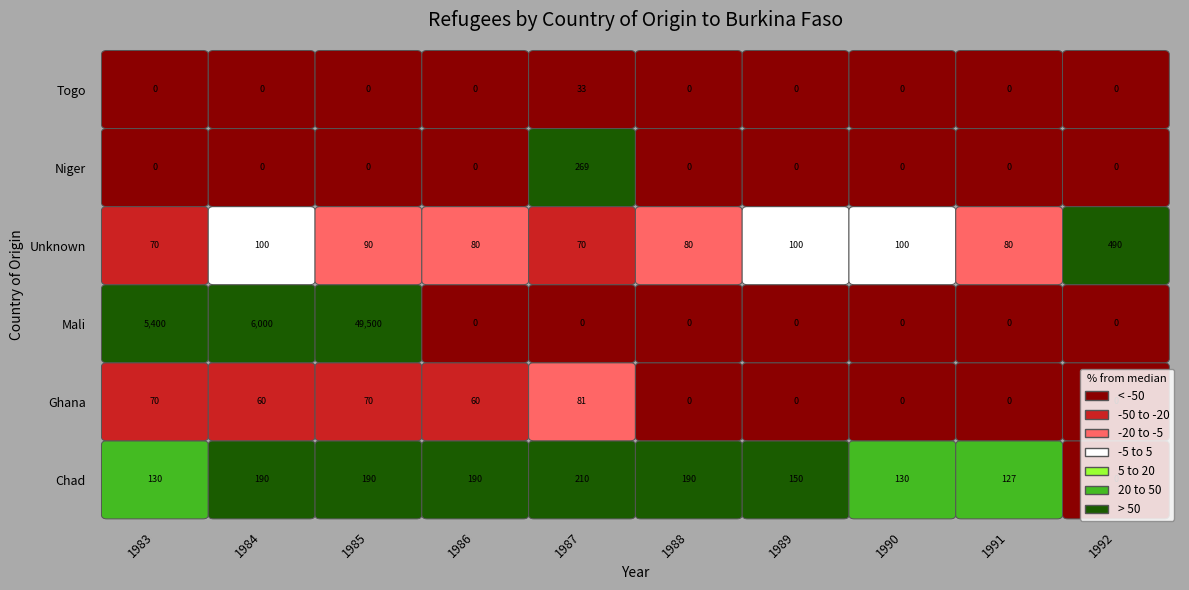

Reading left to right, extract all data points from this chart.

Chad: 130	190	190	190	210	190	150	130	127	0
Ghana: 70	60	70	60	81	0	0	0	0	0
Mali: 5400	6000	49500	0	0	0	0	0	0	0
Unknown: 70	100	90	80	70	80	100	100	80	490
Niger: 0	0	0	0	269	0	0	0	0	0
Togo: 0	0	0	0	33	0	0	0	0	0